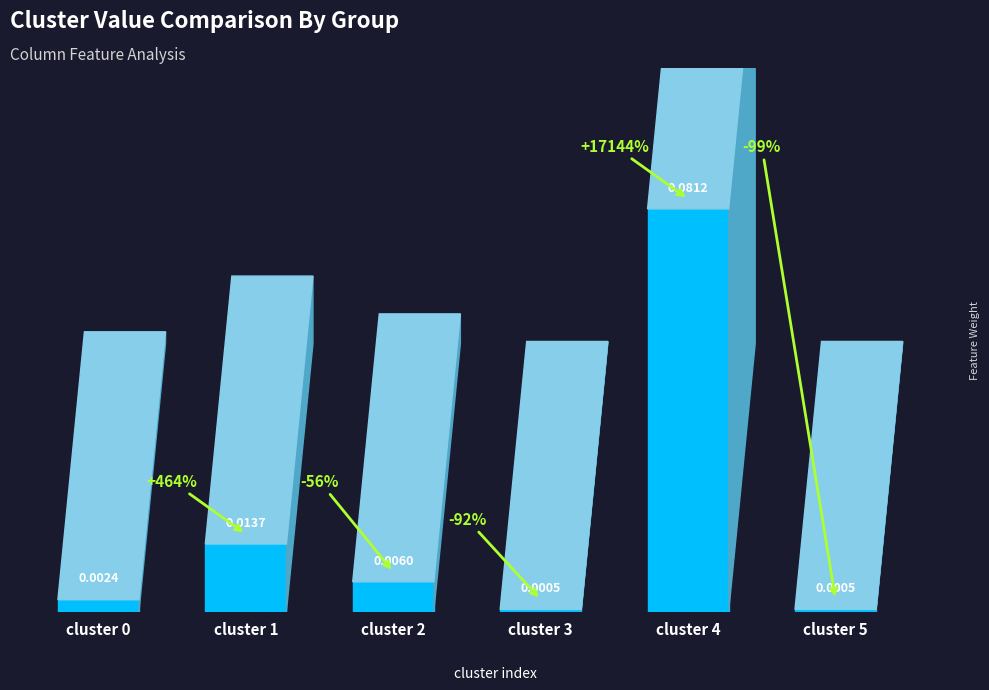

Which category has the highest value across all series?

cluster 4